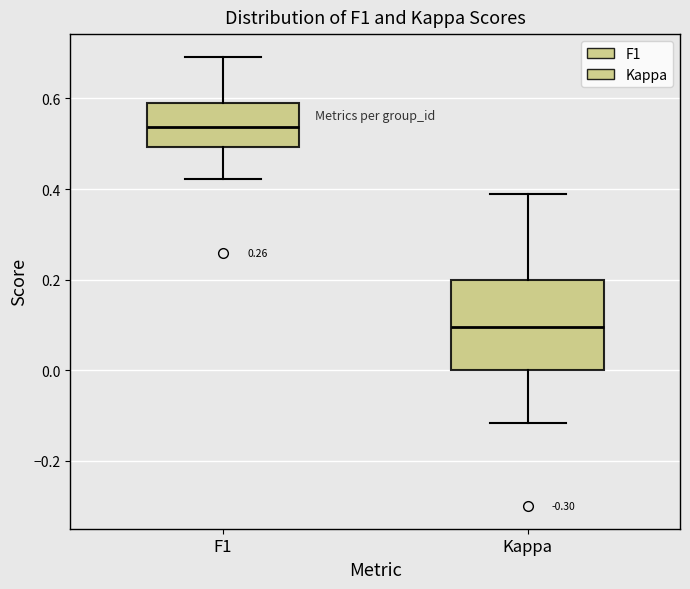

Where does the upper whisker of the box for Kappa end on the y-axis? The values are not printed on the chart, so give them approximately, as read against the axis.

0.38